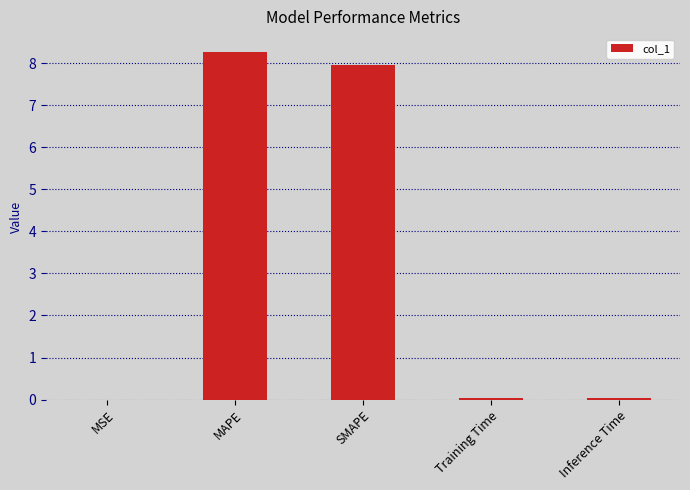

Read the value at SMAPE.

8.0